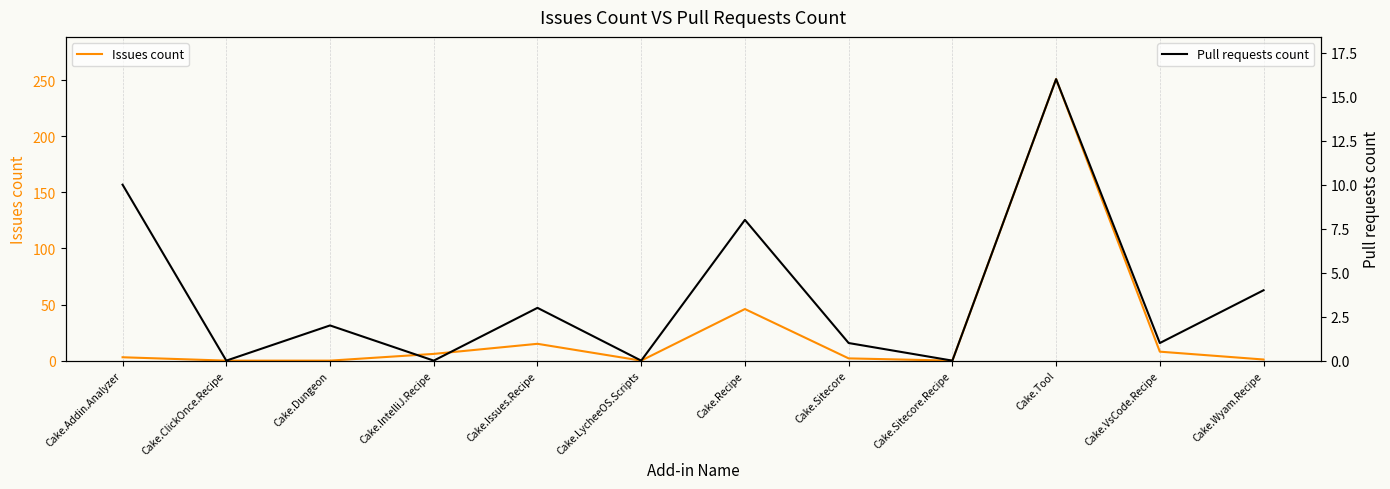

True or false: Pull requests count has more than 2 interior local peaks.

True